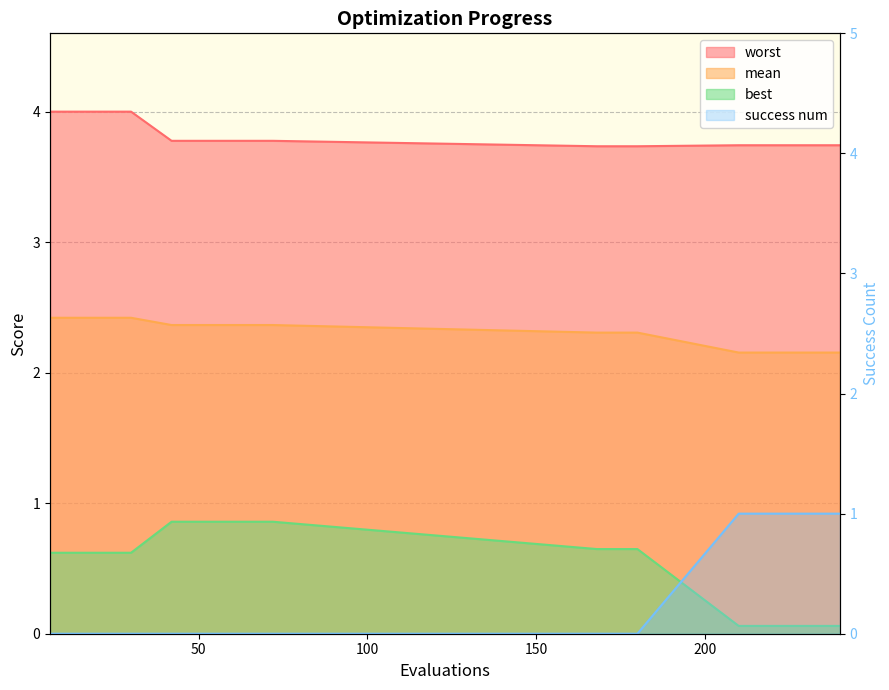

Does the chart display data point markers on the line(s)?

No